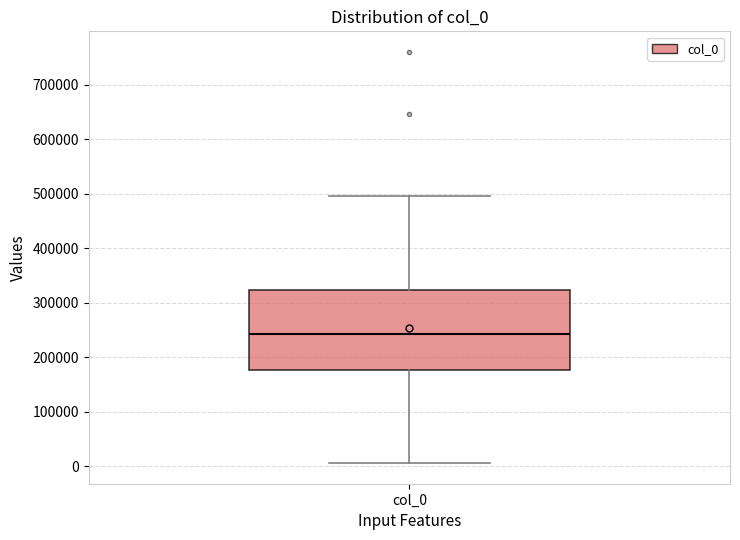

Where is the upper edge of the box for col_0 on the y-axis? The values are not printed on the chart, so give them approximately, as read against the axis.

320000